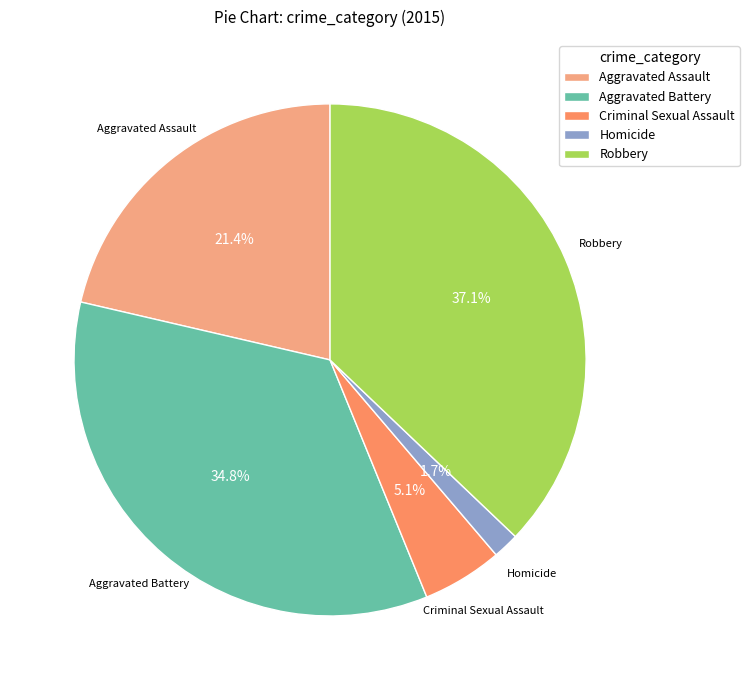

What percentage do Aggravated Battery and Criminal Sexual Assault together represent?

39.9%